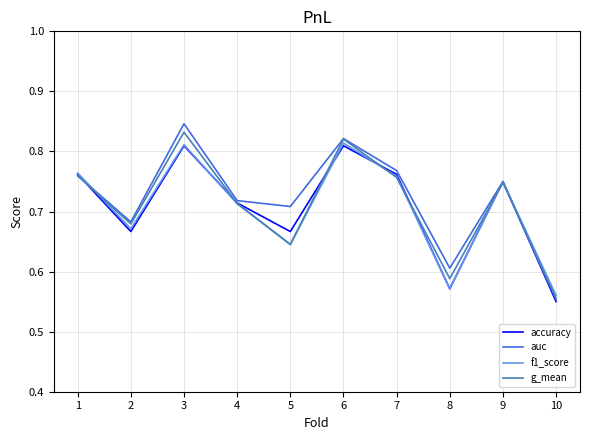

Is the value of g_mean at 3 greater than the value of accuracy at 10?

Yes